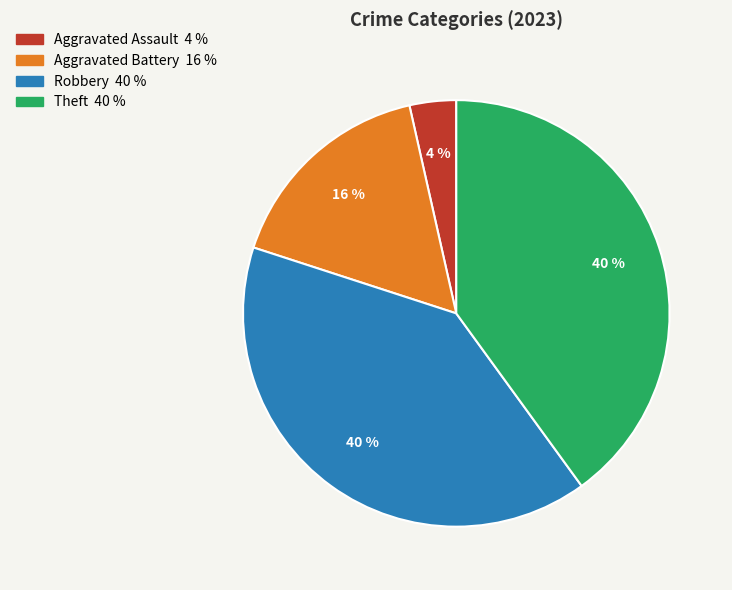

Is there any slice that represents more than half of the pie?

No